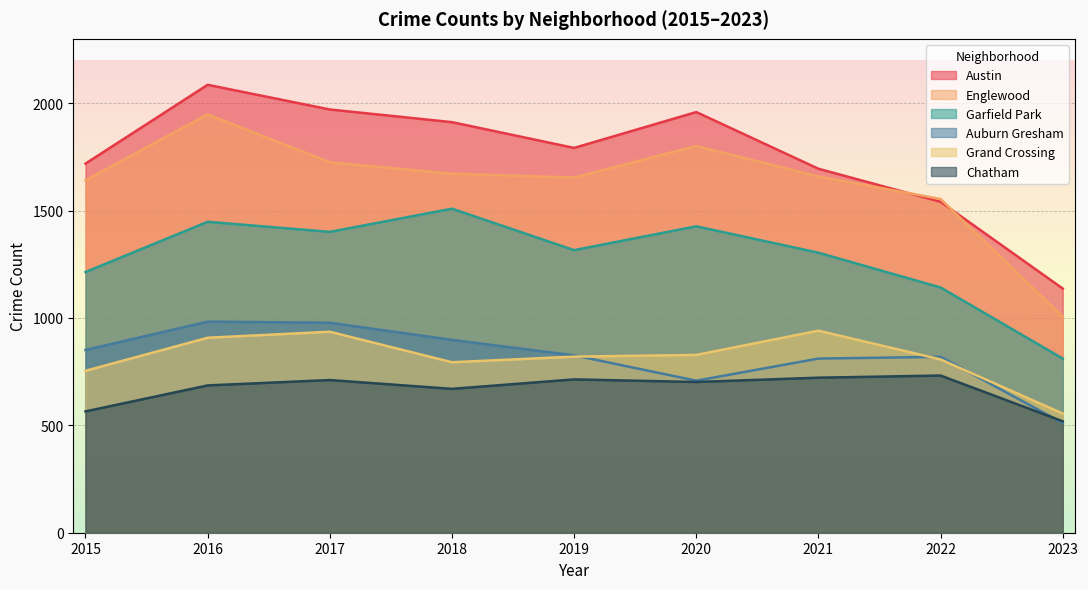

True or false: Garfield Park has more than 1 interior local peaks.

True